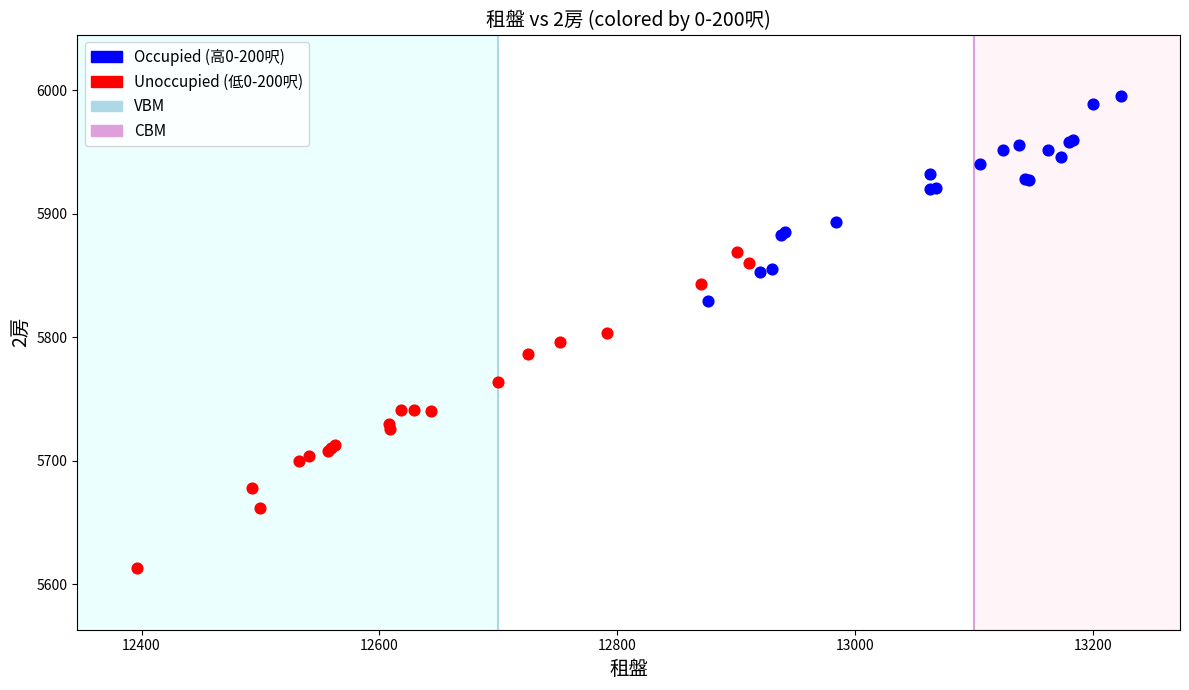

Which series has the widest spread of Y values?

Unoccupied (低0-200呎)